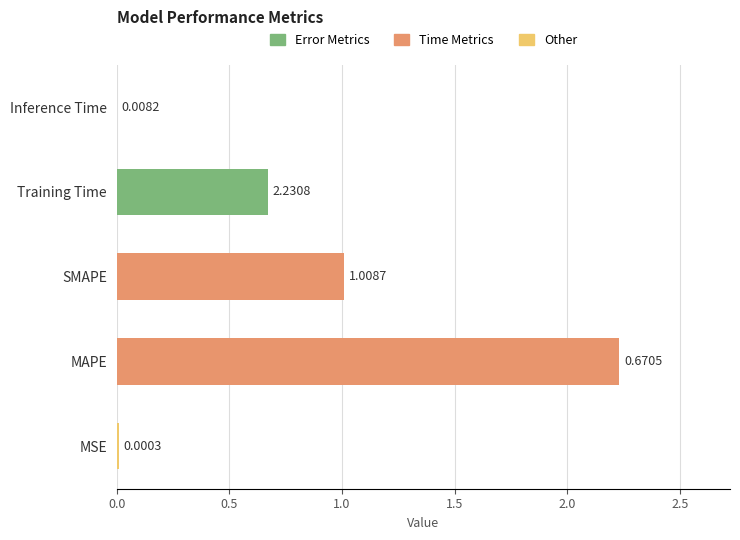

Between SMAPE and MSE, which is larger?

SMAPE